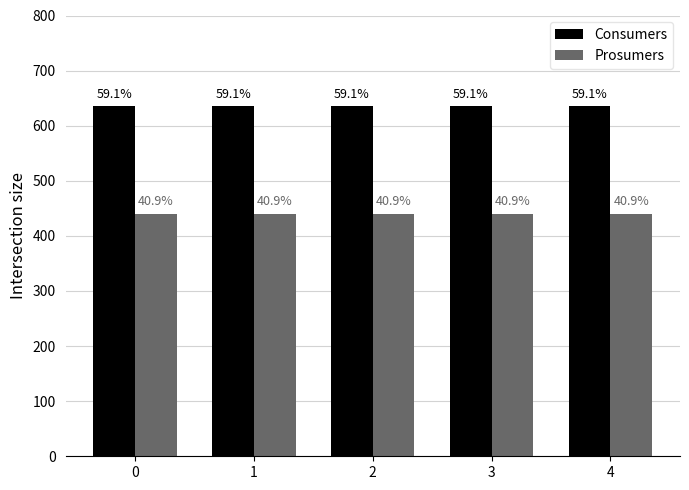

The value of Prosumers at 1 is 440. True or false?

True